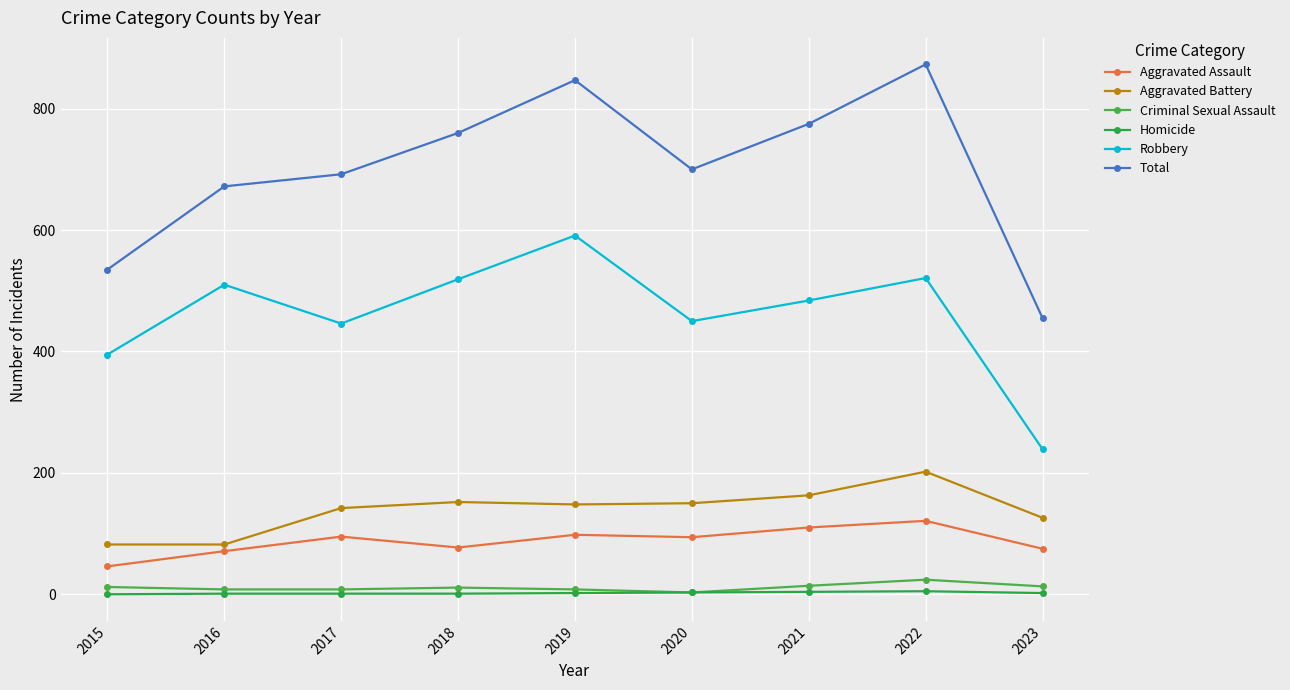

True or false: Aggravated Assault and Homicide cross at least once.

False